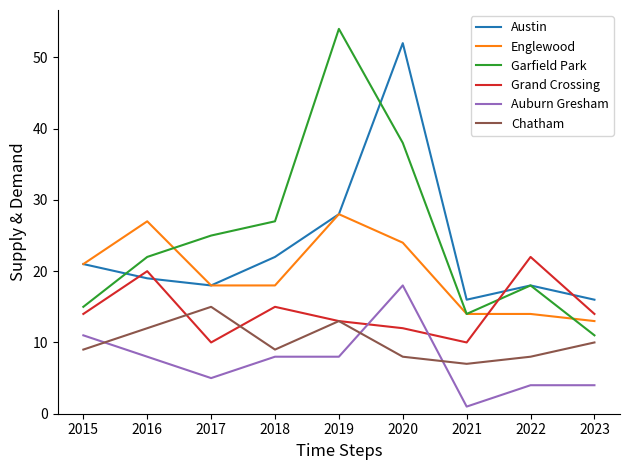

Is this an area chart (filled region under the line)?

No